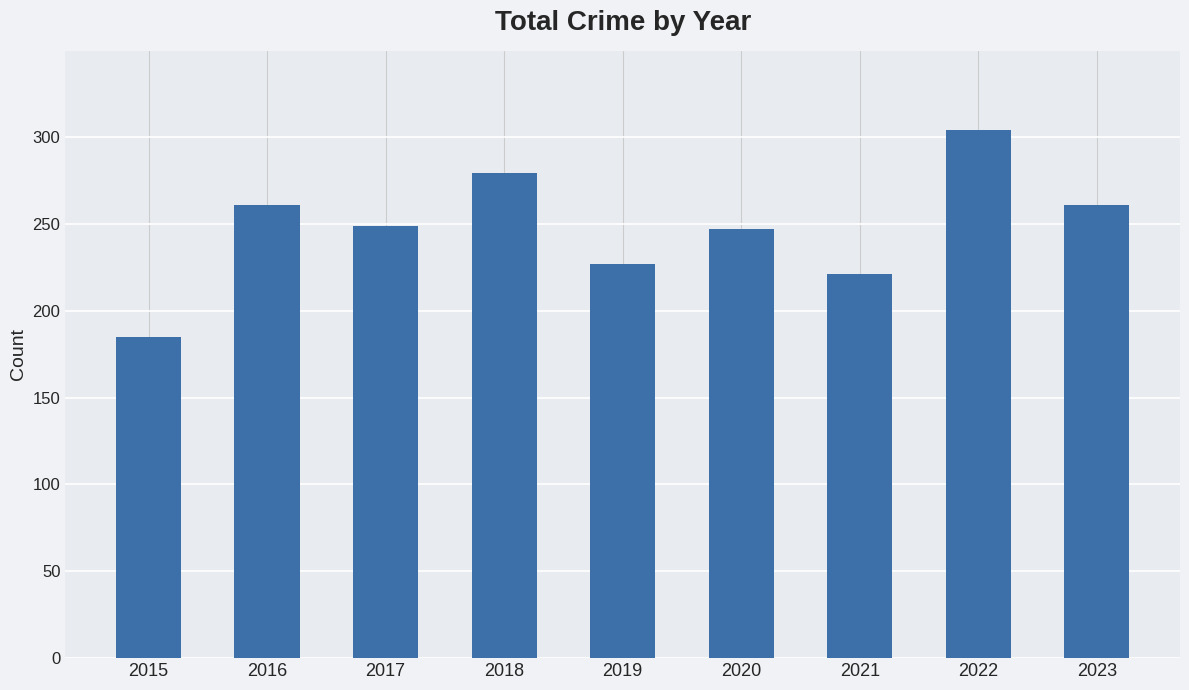

Count the number of categories in the chart.

9